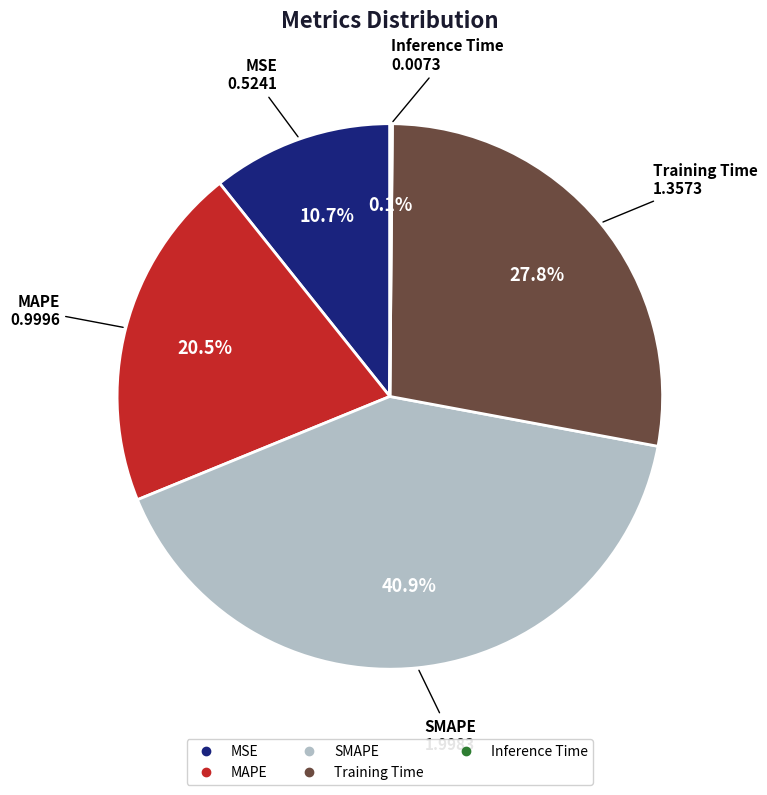

What percentage is NOT represented by SMAPE?

59.1%